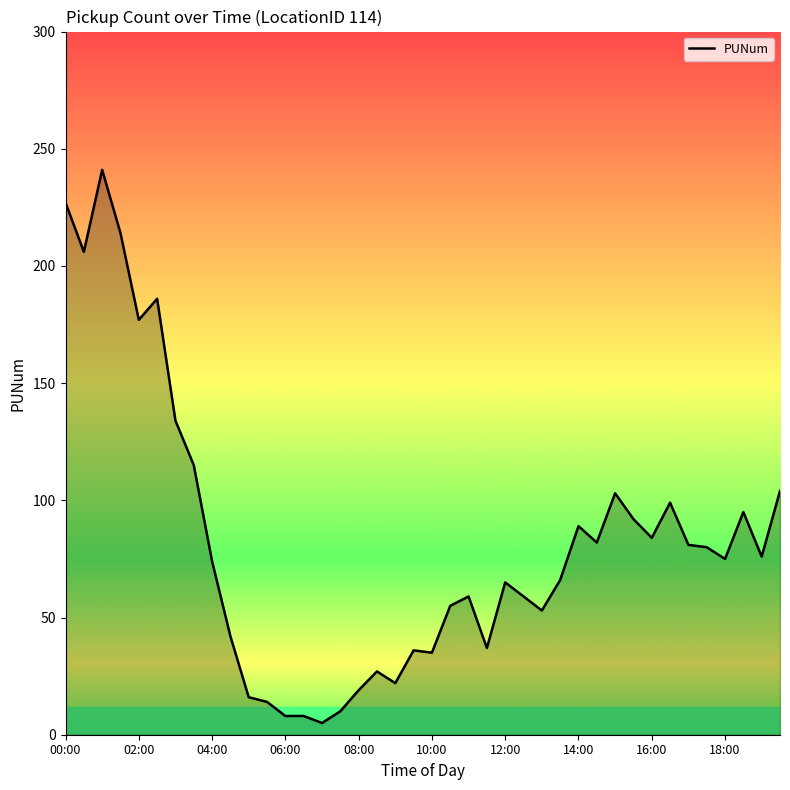

What is the difference between the maximum and minimum values?

236